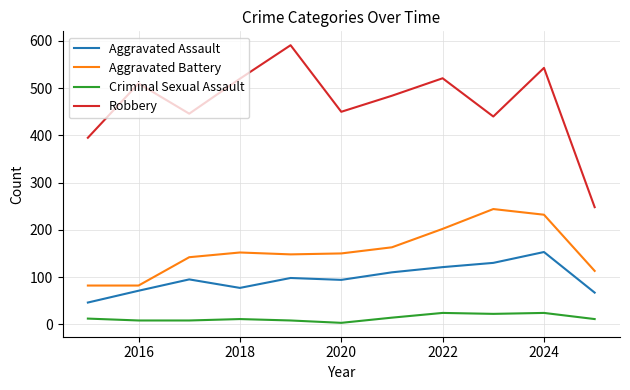

Rank the series by their maximum value, from highest to lowest.

Robbery, Aggravated Battery, Aggravated Assault, Criminal Sexual Assault